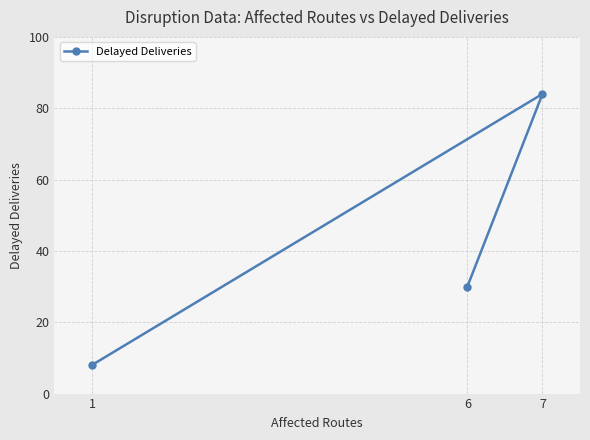

Does the chart display data point markers on the line(s)?

Yes